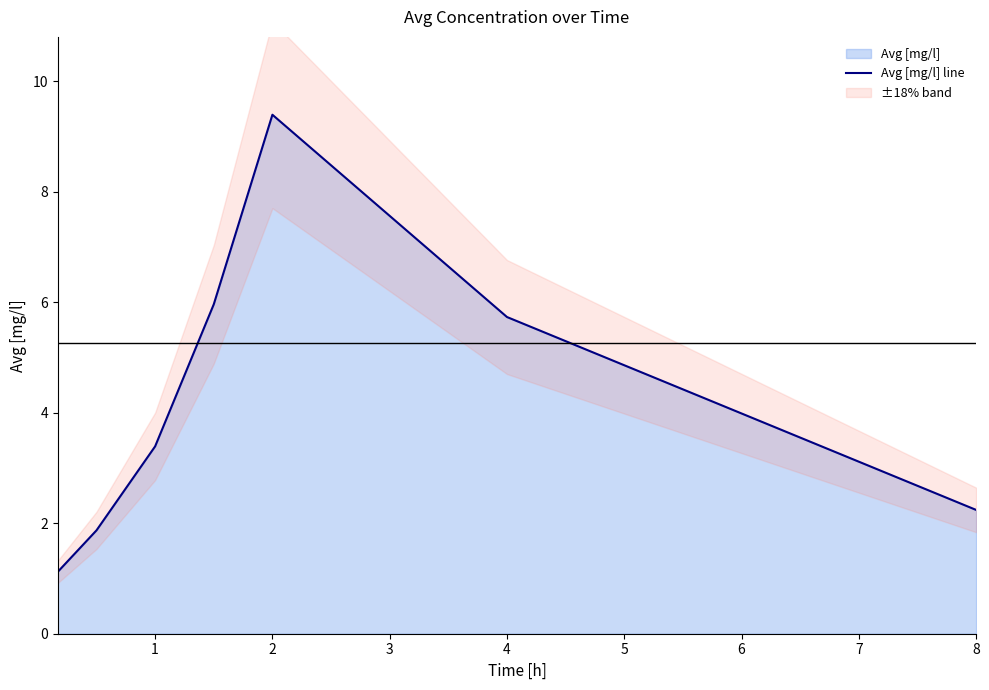

How many lines are shown in the chart?

1